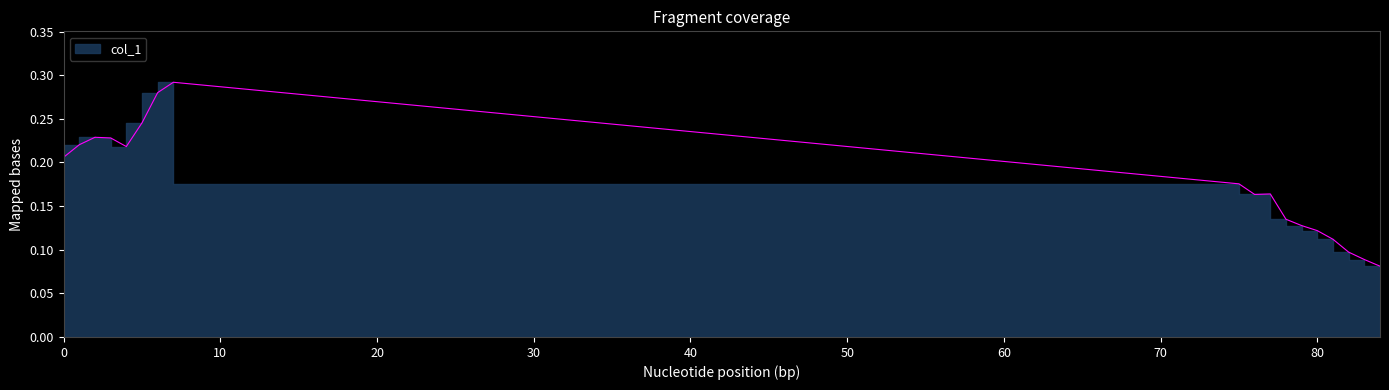

True or false: there are more than 2 points higher than both neighbors.

True